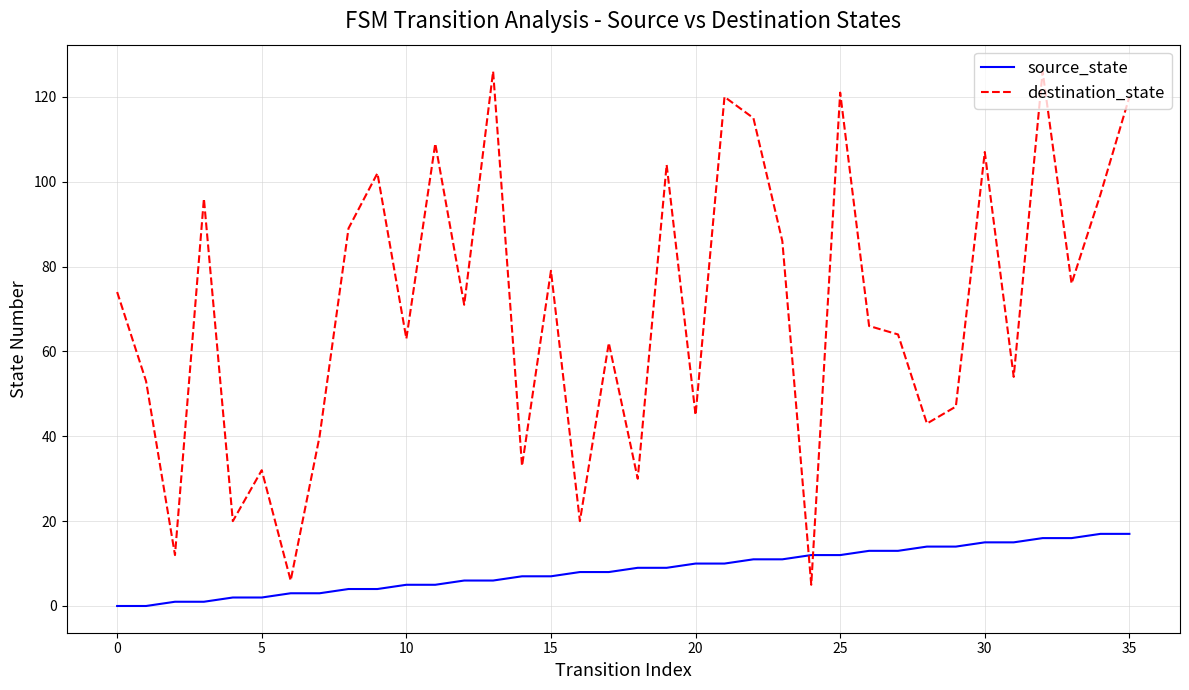

What is the difference between the maximum and minimum values in the source_state series?

17